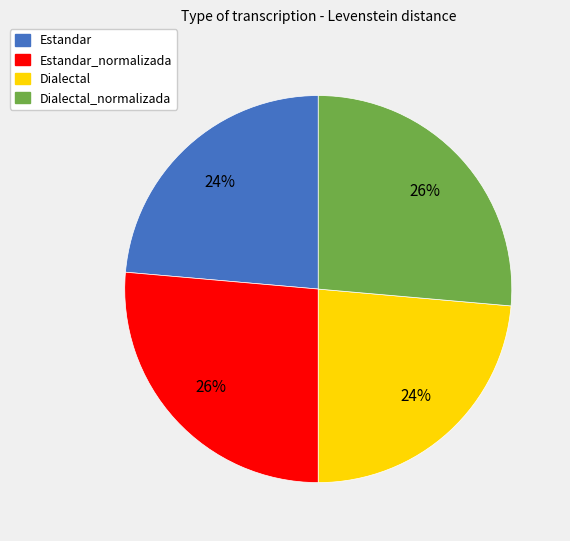

Which has a higher value, Dialectal_normalizada or Estandar?

Dialectal_normalizada